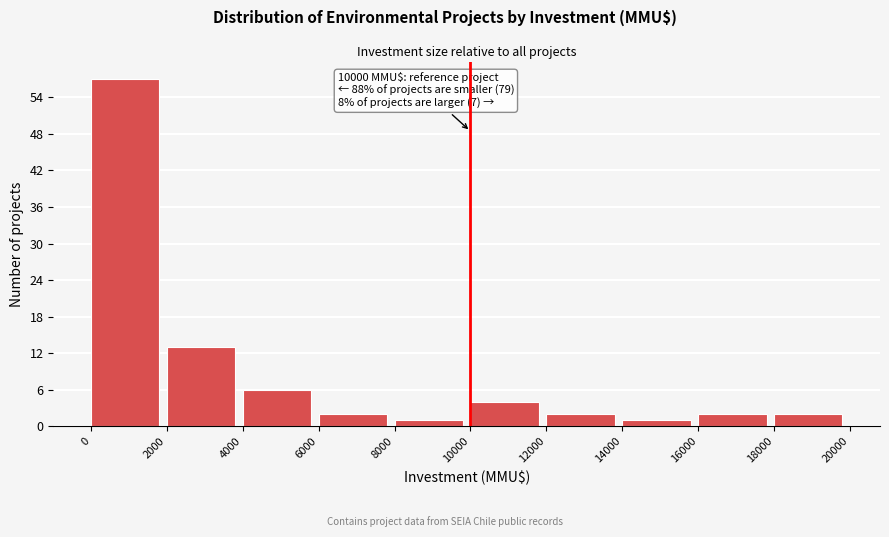

Which range on the x-axis has the tallest bar?

0 to 2000